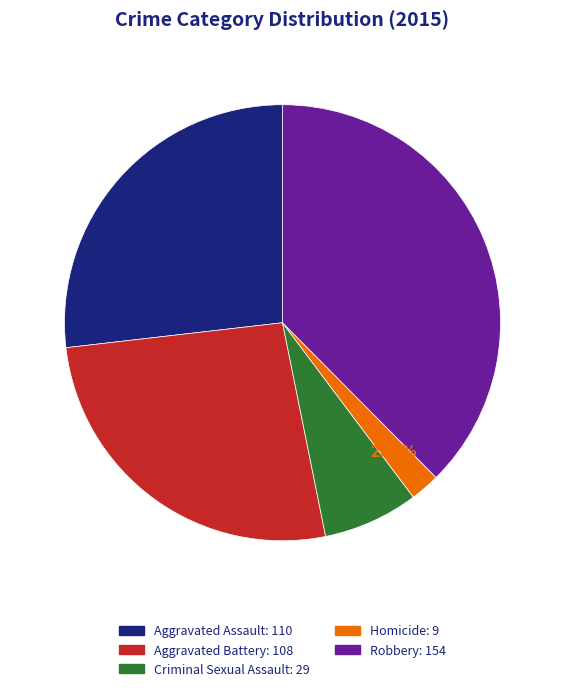

Does any single category account for the majority?

No